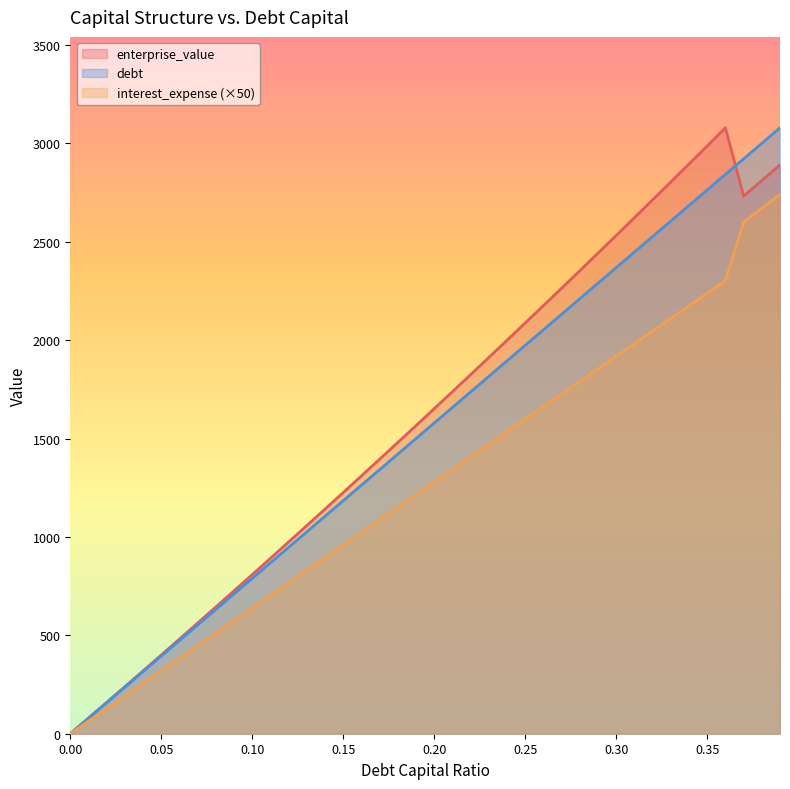

How many lines are shown in the chart?

3